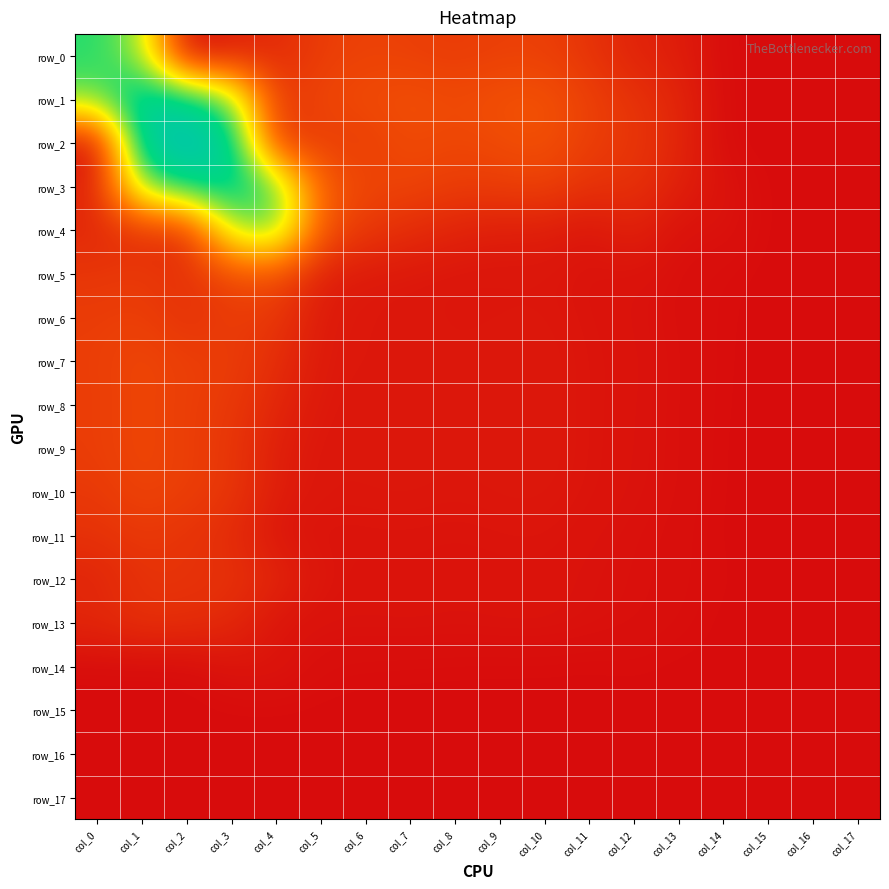

At which category does the chart reach its minimum across all series?

col_2